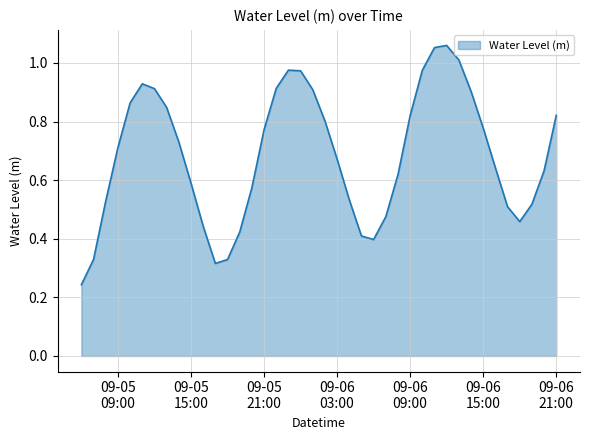

What is the label of the 26th point from the left?

2024-09-06 07:00:00